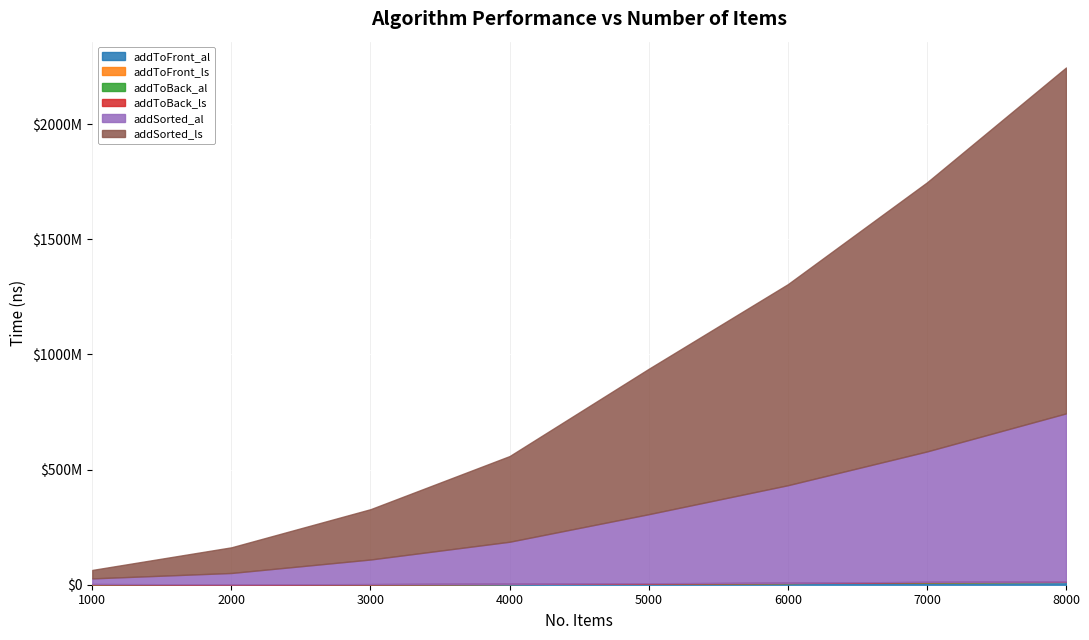

Between 1000 and 3000, which is larger?

3000